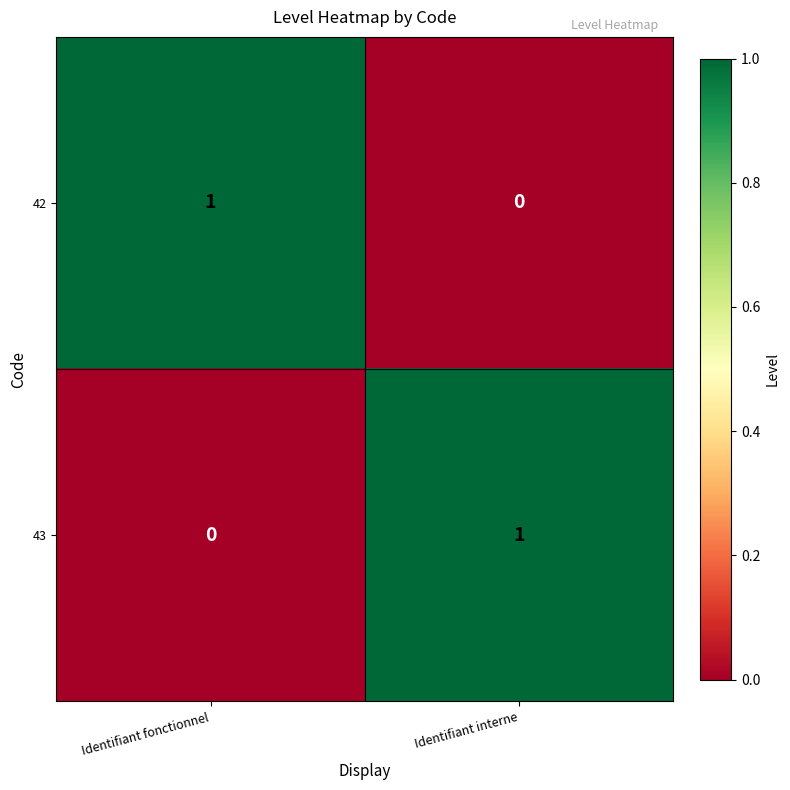

What is the spread (max minus min) of values at Identifiant fonctionnel?

1